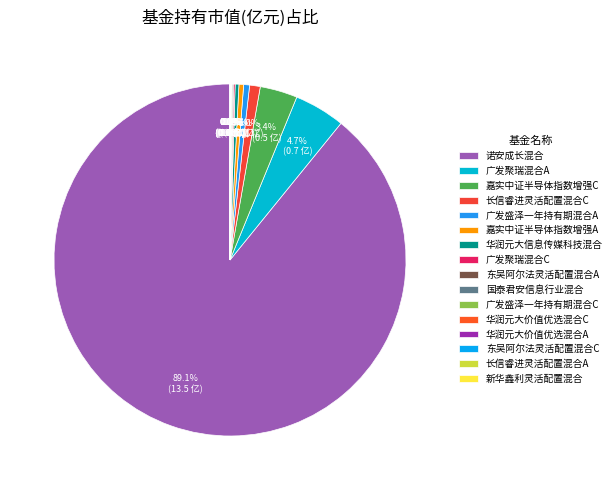

Which category has the smallest portion of the pie?

长信睿进灵活配置混合A